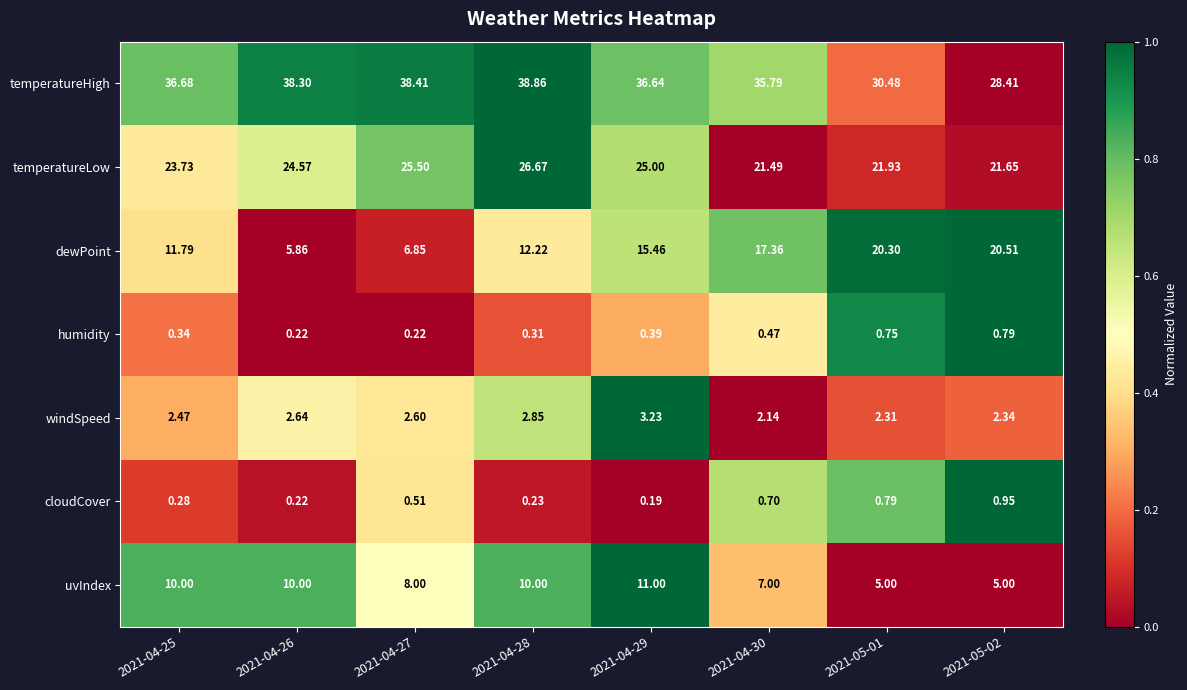

At 2021-05-01, list the series in order from largest to smallest.

temperatureHigh, temperatureLow, dewPoint, uvIndex, windSpeed, cloudCover, humidity